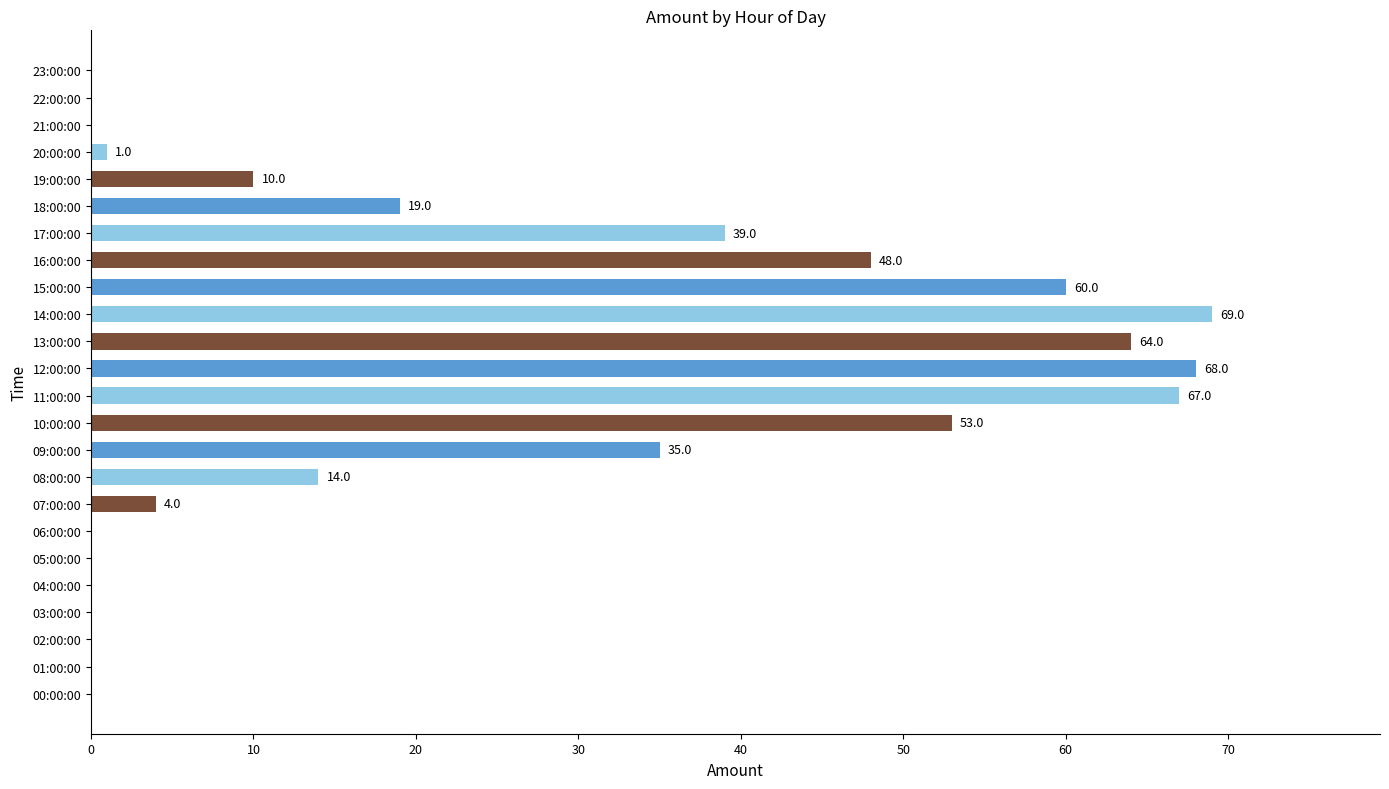

What is the greatest value displayed?

69